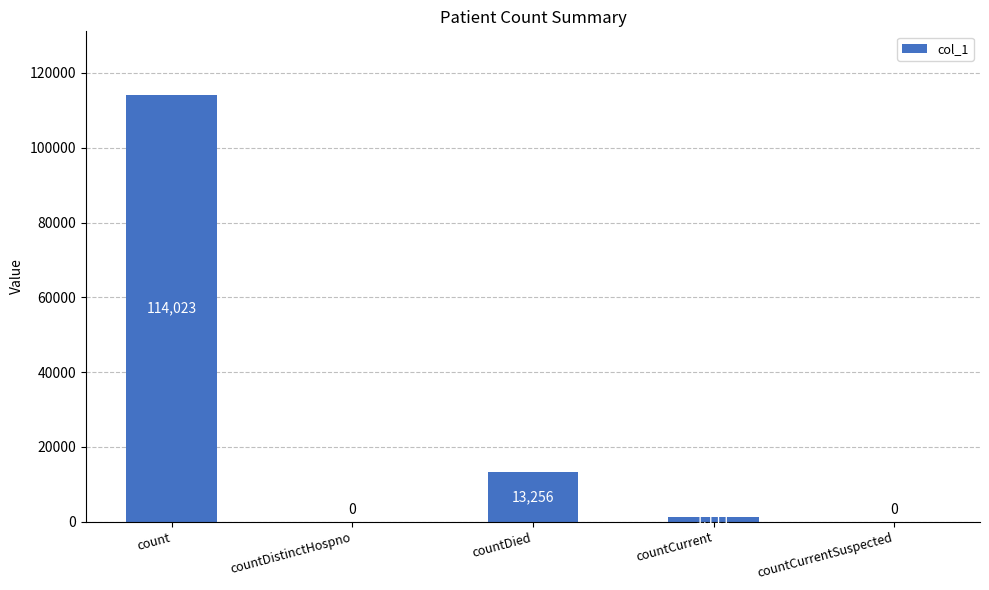

Between count and countCurrentSuspected, which is larger?

count